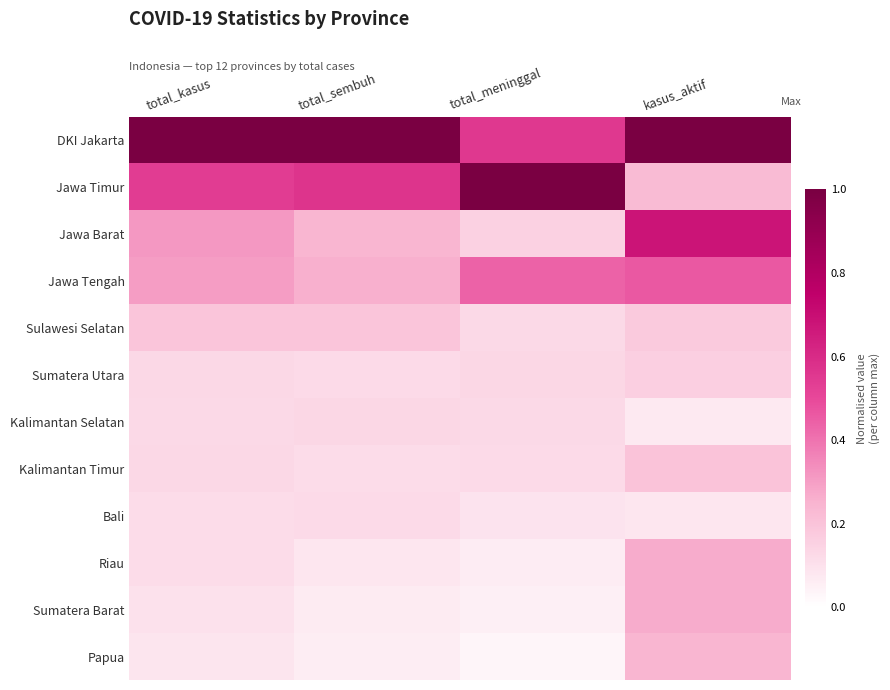

Between total_kasus and total_meninggal, which is larger?

total_kasus